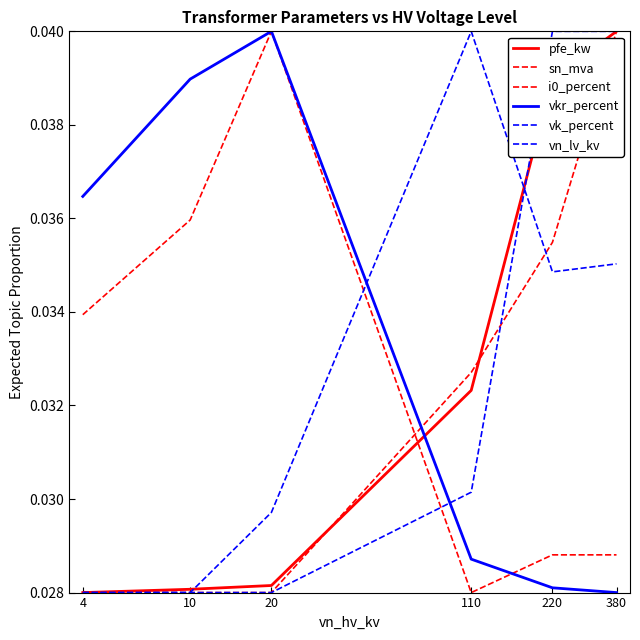

Does the chart have visible grid lines?

No